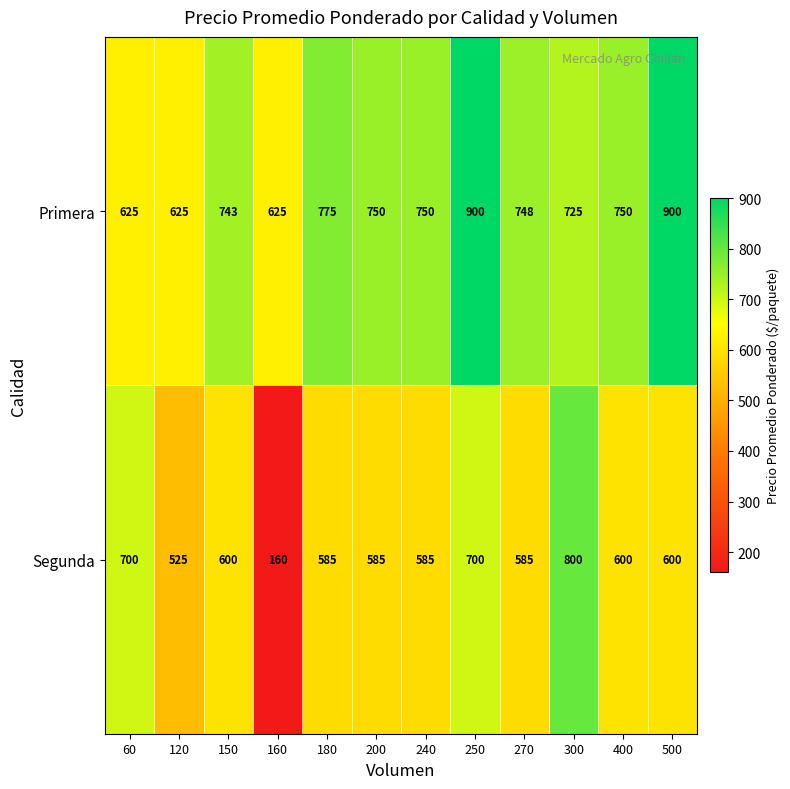

Reading left to right, extract all data points from this chart.

Primera: 60=625	120=625	150=743	160=625	180=775	200=750	240=750	250=900	270=748	300=725	400=750	500=900
Segunda: 60=700	120=525	150=600	160=160	180=585	200=585	240=585	250=700	270=585	300=800	400=600	500=600